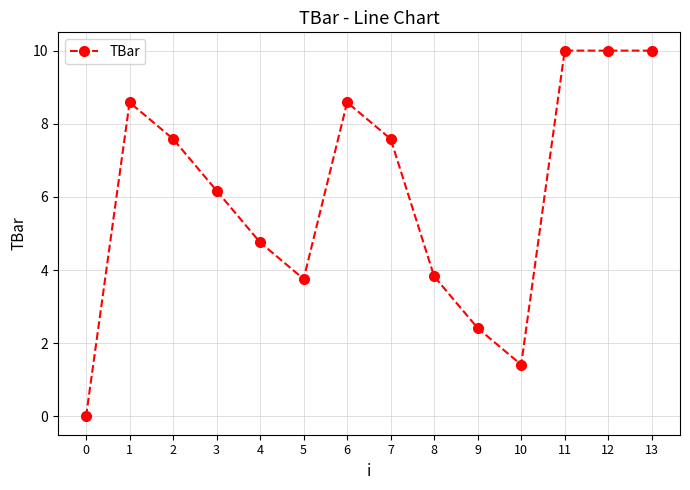

Reading right to left, extract all data points from this chart.

10.0	10.0	10.0	1.4	2.4	3.8	7.6	8.6	3.8	4.8	6.2	7.6	8.6	0.0